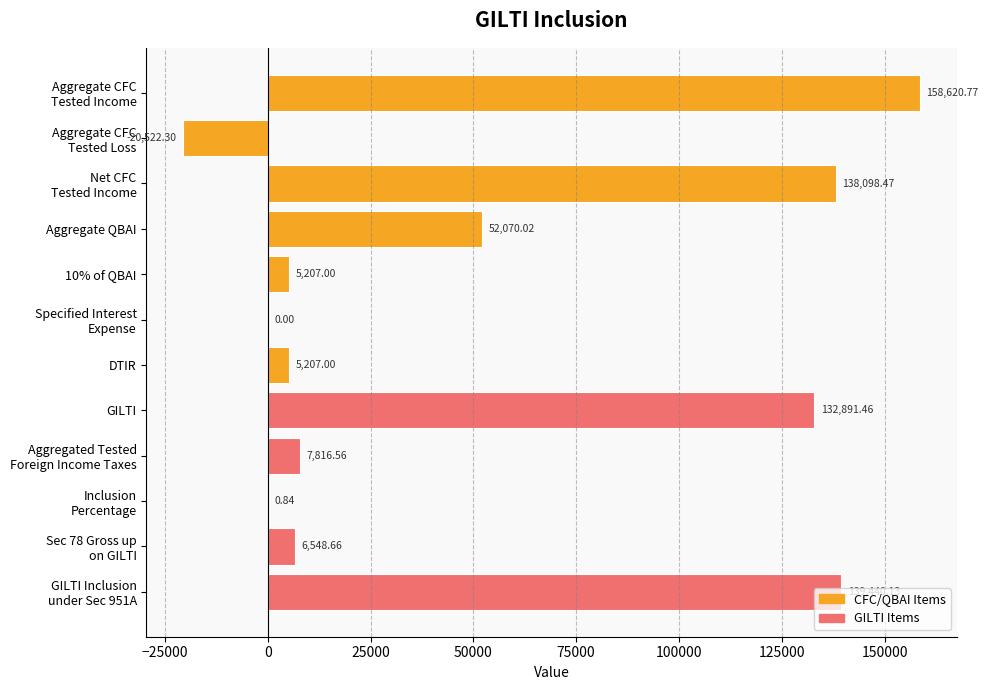

What is the sum of all values?

625378.6